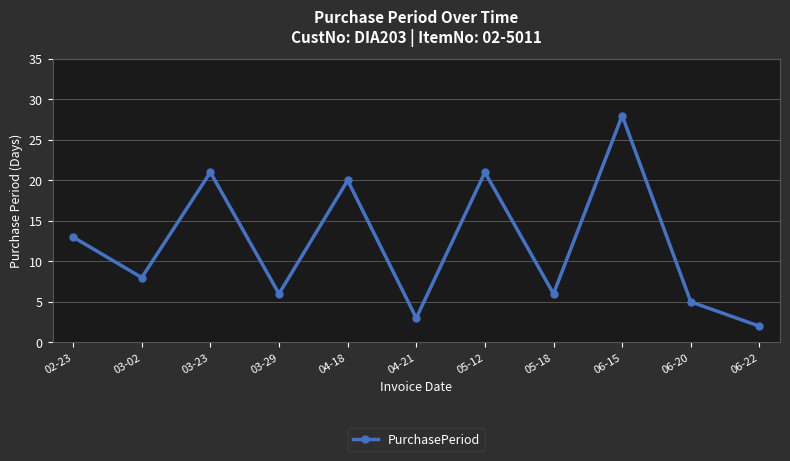

How many lines are shown in the chart?

1